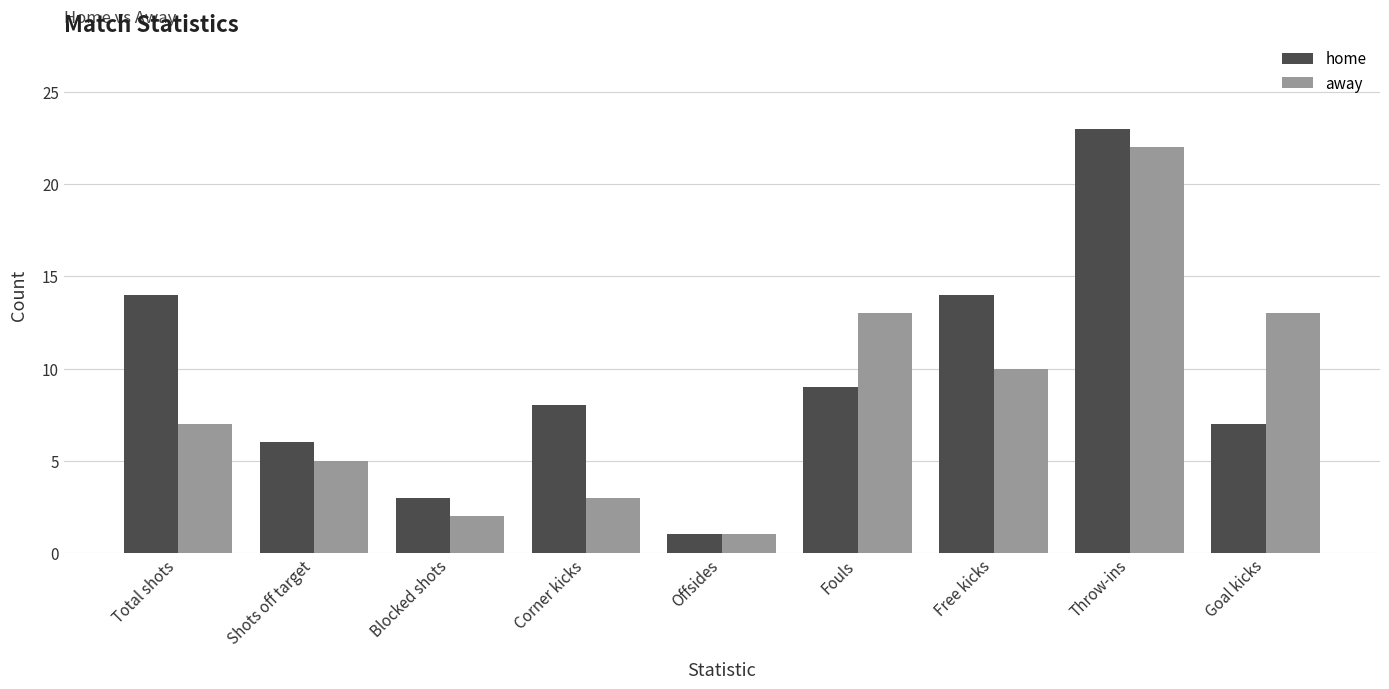

At which category is the sum across all series the highest?

Throw-ins